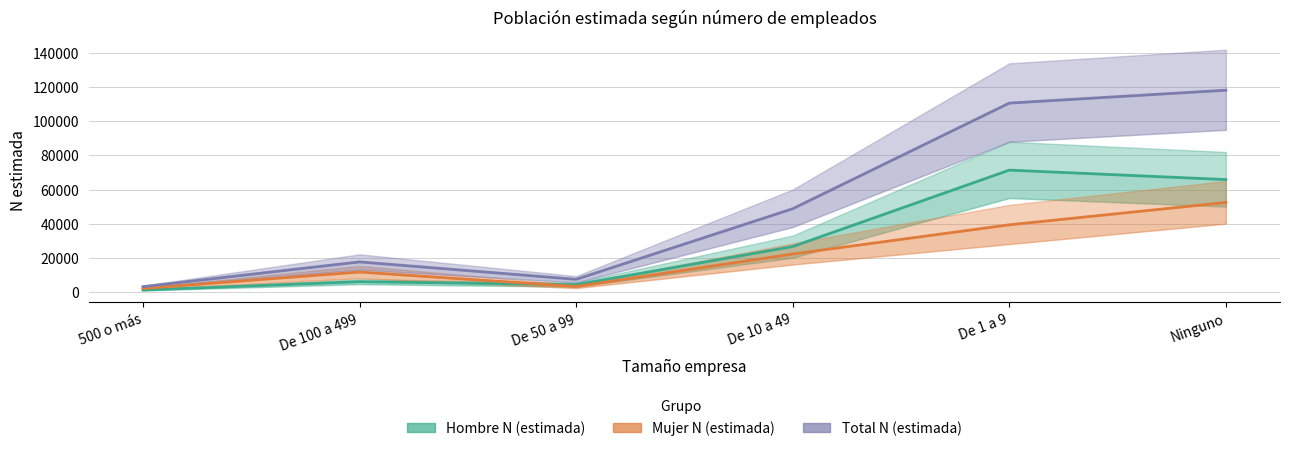

At which label is Mujer N (estimada) closest to 27183?

De 10 a 49